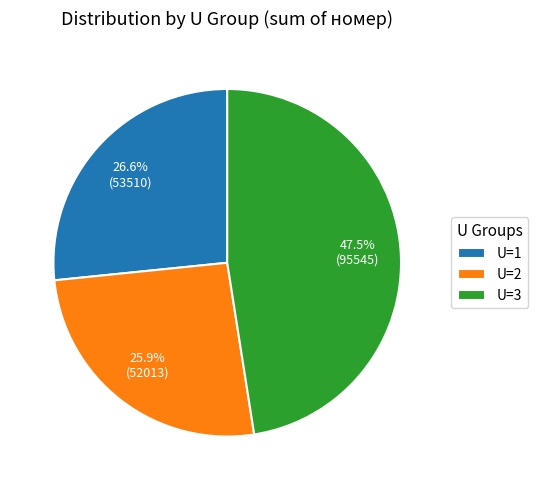

Which category has the smallest portion of the pie?

U=2